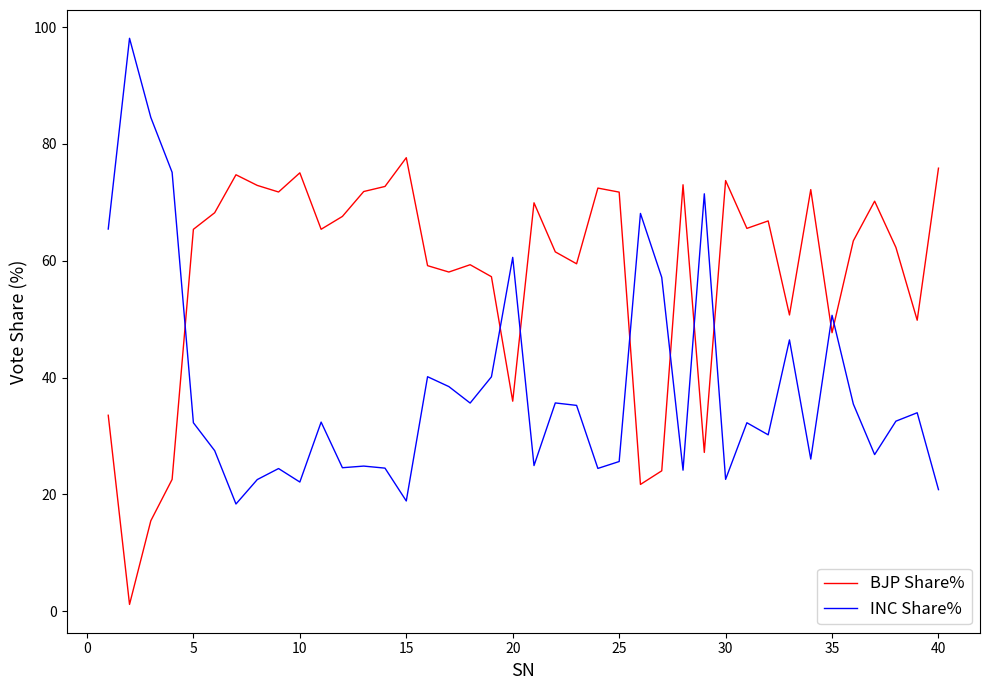

List the series in order of their peak value, highest first.

INC Share%, BJP Share%